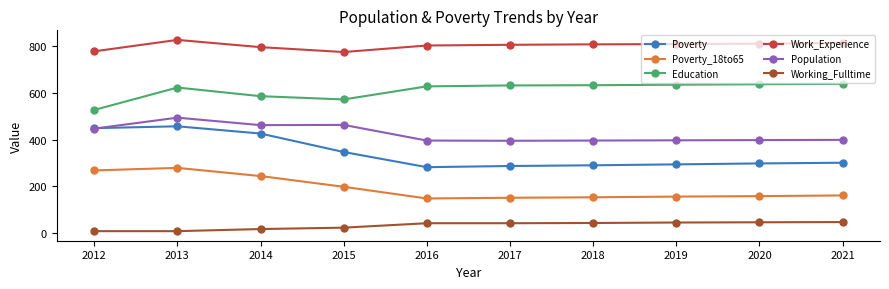

At which label does Population reach its peak?

2013